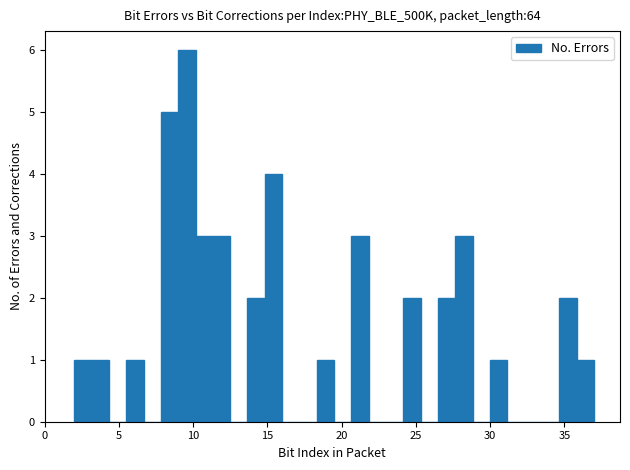

Around what value on the x-axis is the tallest bar? Give the approximate position of its centre, as read against the axis.

9.5